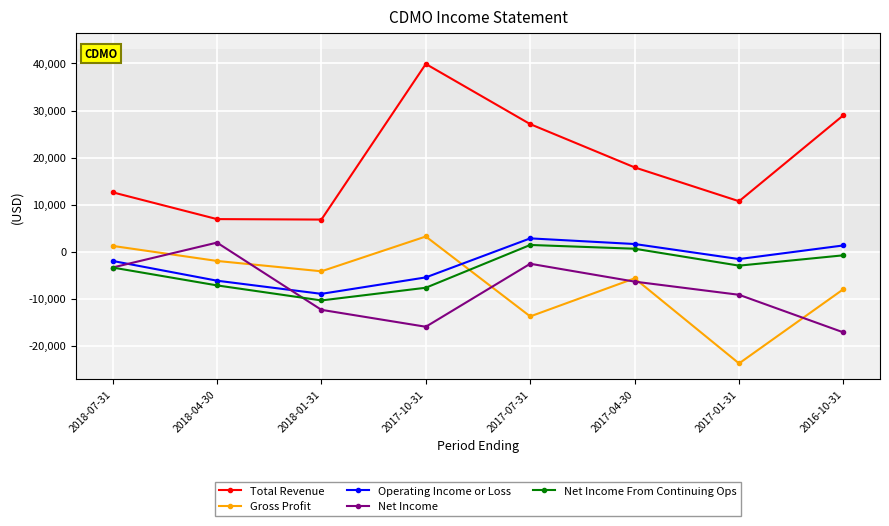

How many lines are shown in the chart?

5